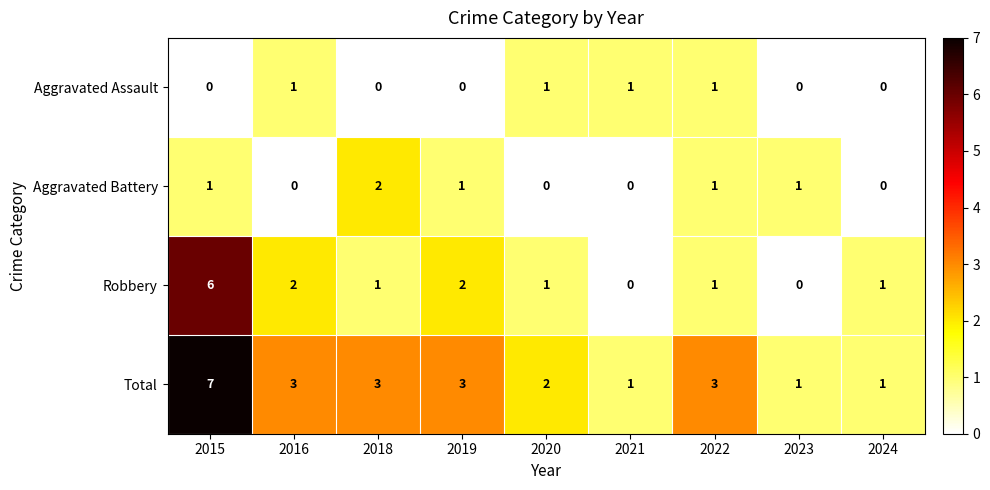

What is the spread (max minus min) of values at 2016?

3